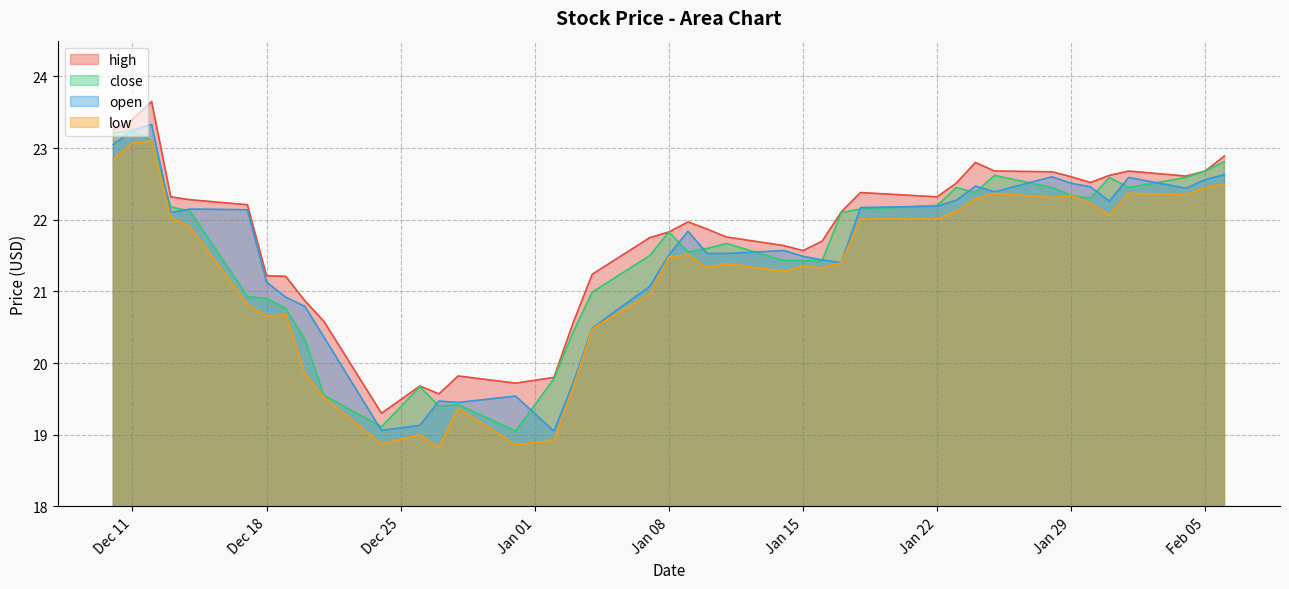

True or false: high and low cross at least once.

False